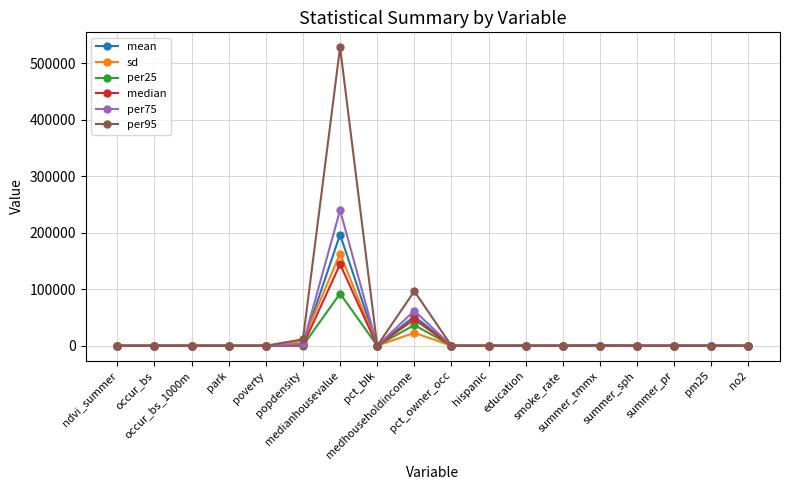

Which series has the widest spread of values?

per95